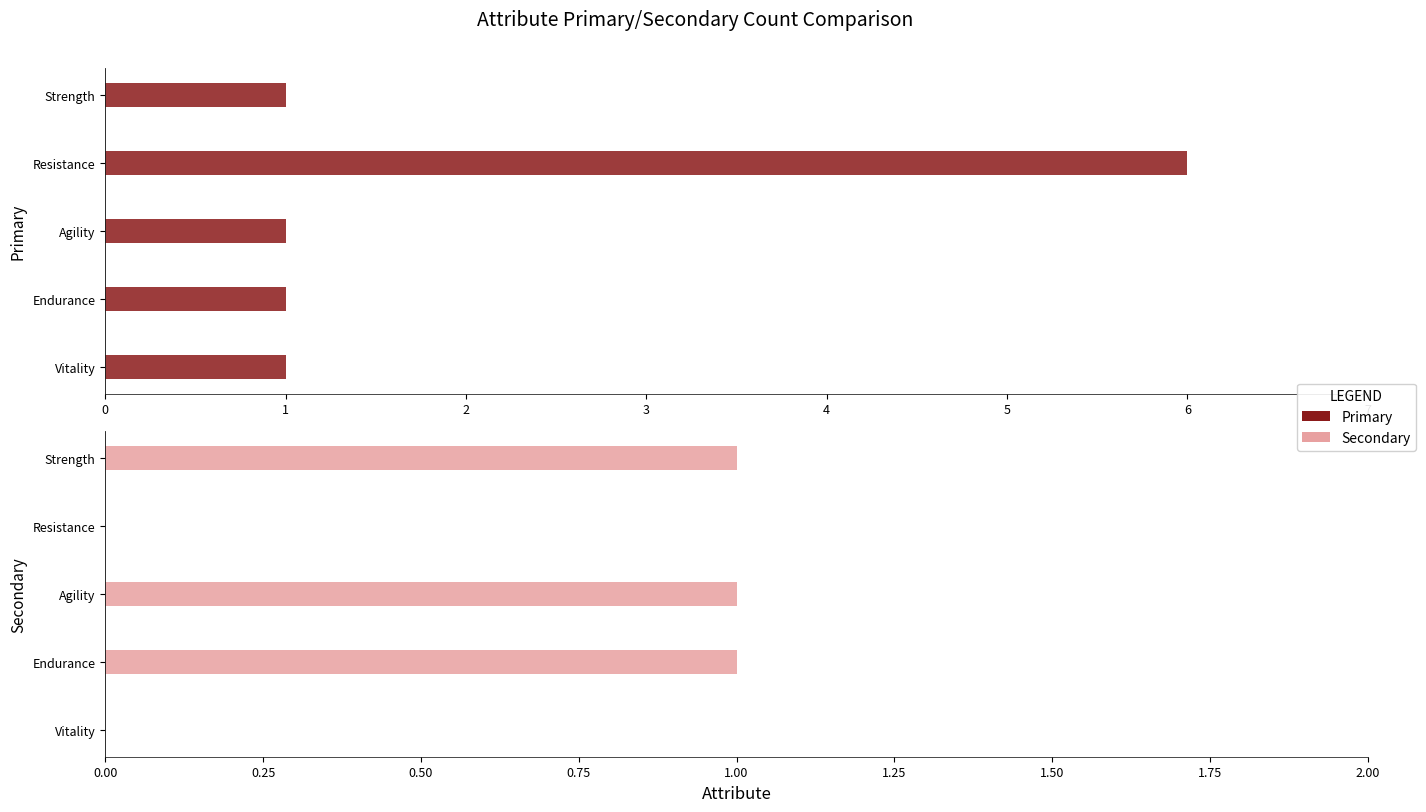

How many categories are shown in the chart?

5